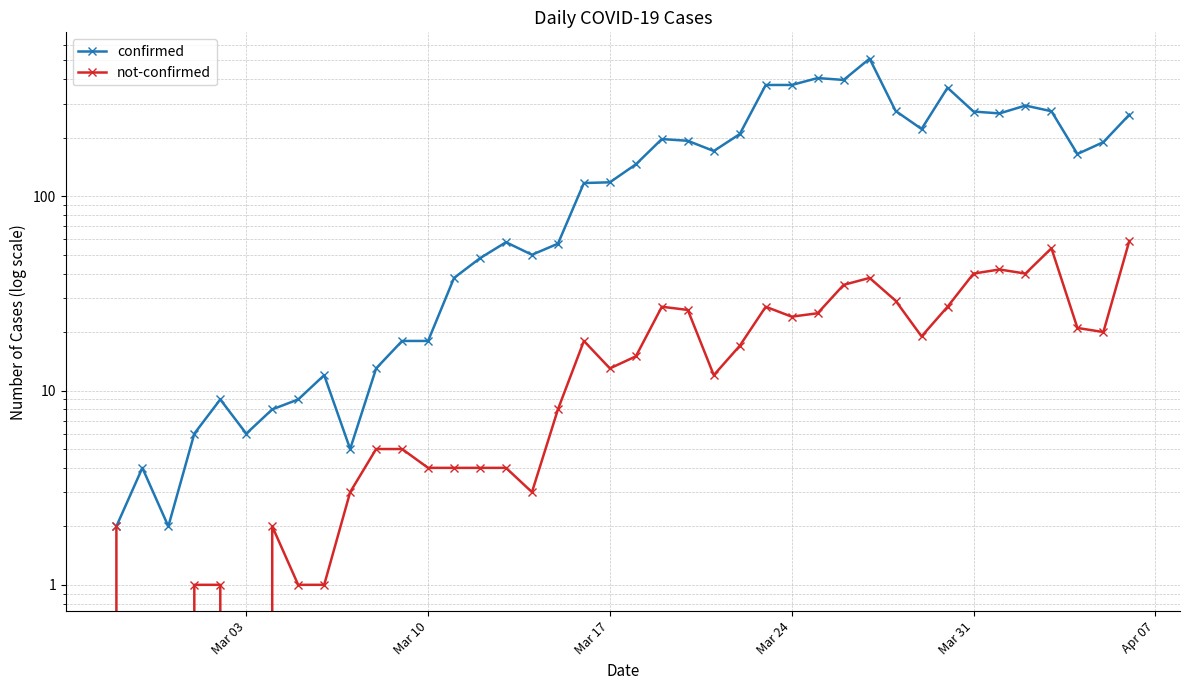

What are all the series names shown in the legend?

confirmed, not-confirmed